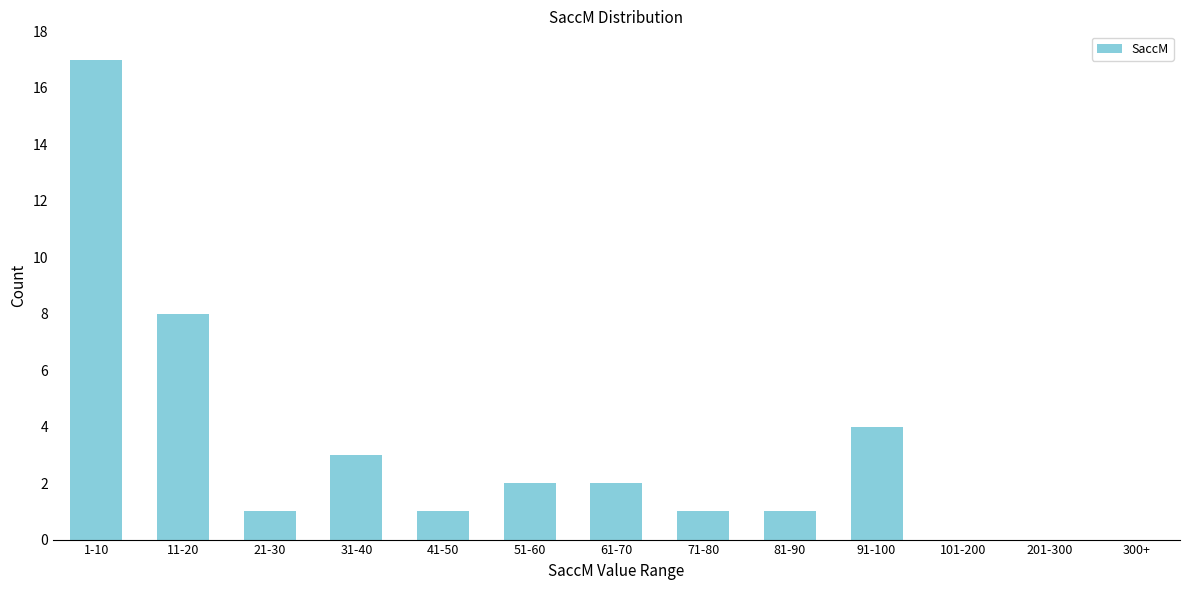

Reading left to right, transcribe all the data shown in this chart.

1-10=17	11-20=8	21-30=1	31-40=3	41-50=1	51-60=2	61-70=2	71-80=1	81-90=1	91-100=4	101-200=0	201-300=0